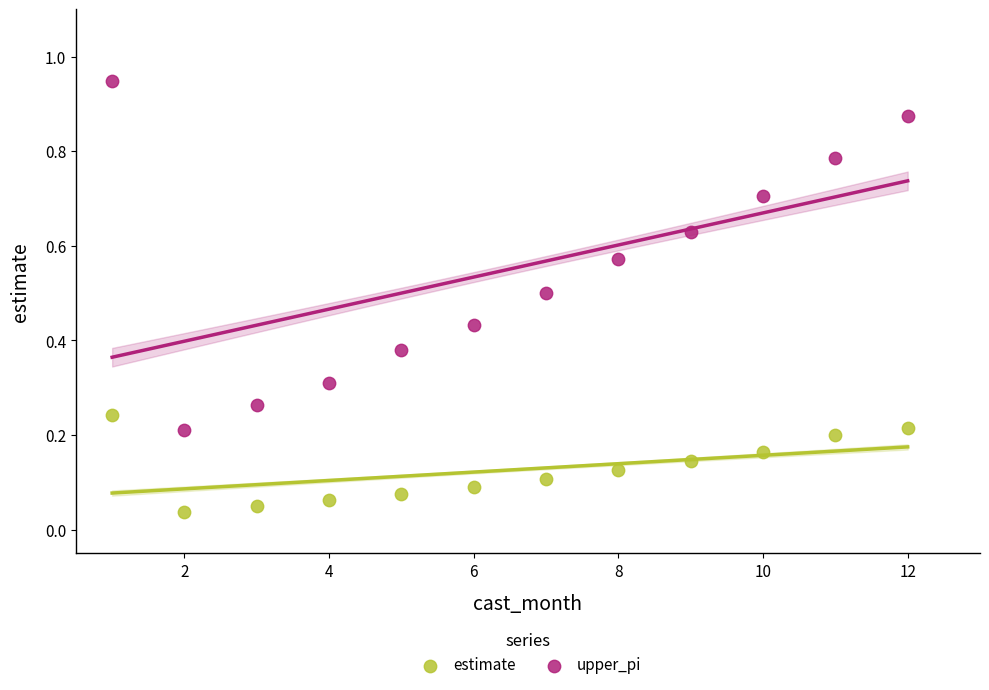

Which series has the largest Y range (max minus min)?

upper_pi